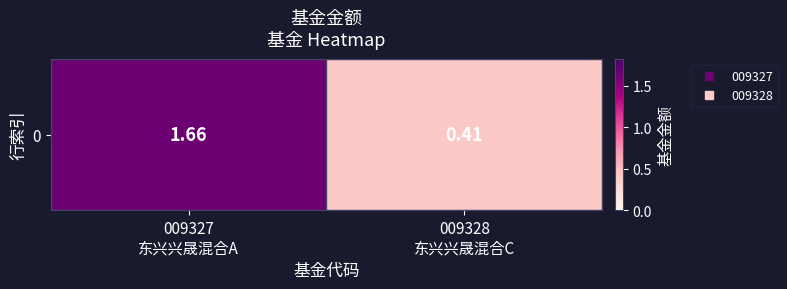

What is the average value?

1.0